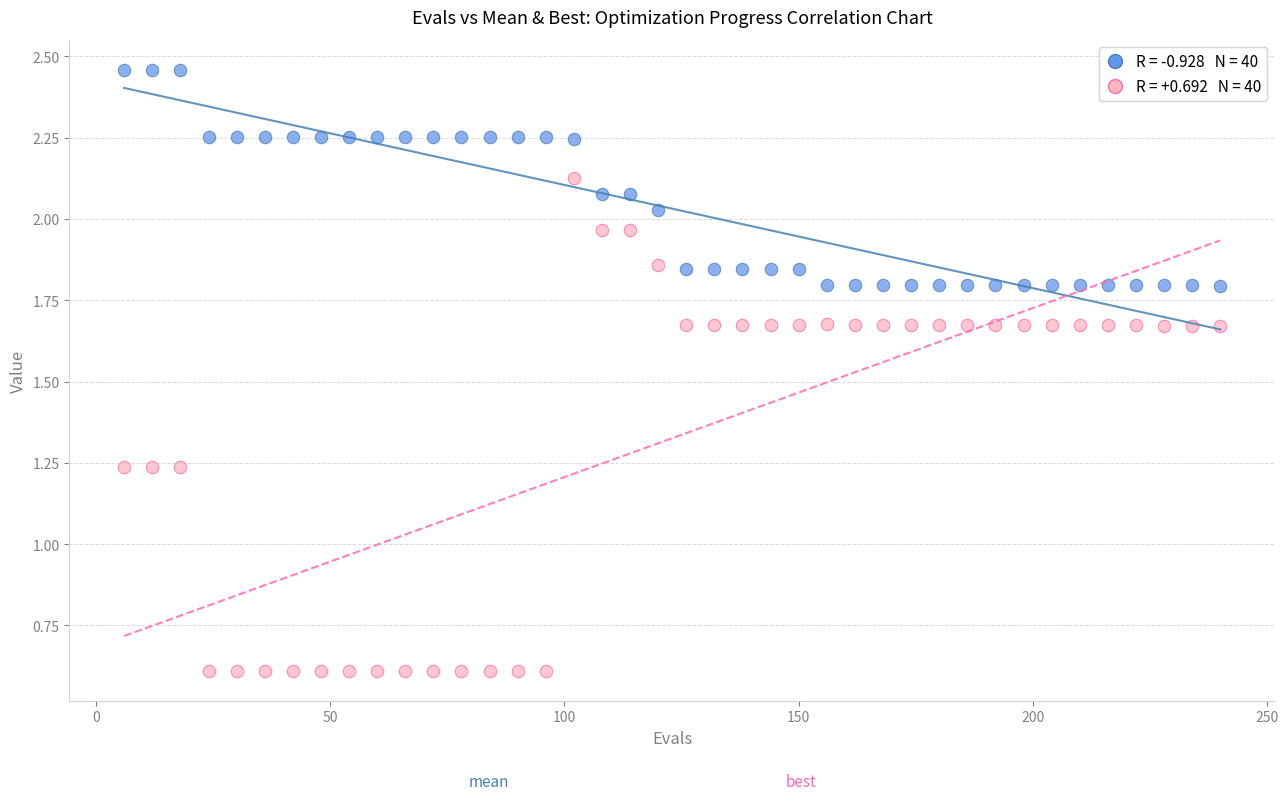

Across all data points, what is the range of X values (max minus min)?

234.0